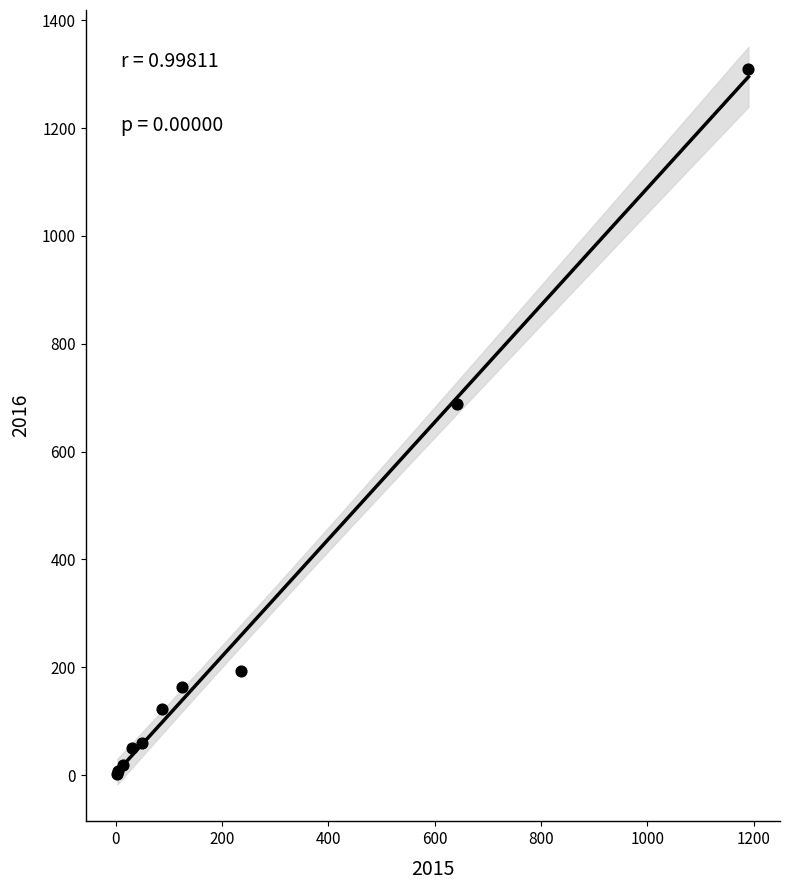

What Y value in the scatter plot is closest to 656?

689